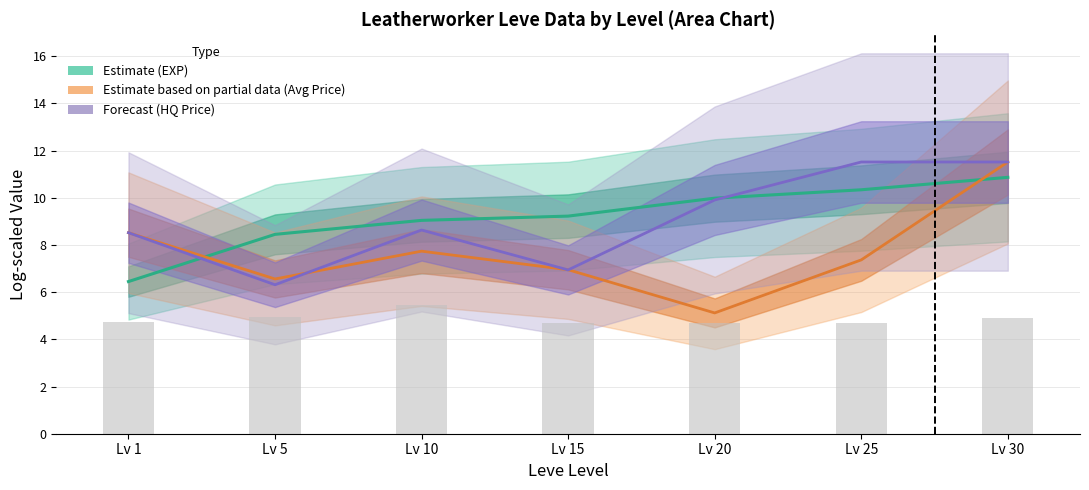

Reading left to right, transcribe all the data shown in this chart.

Leve EXP (log): Lv 1=6.4	Lv 5=8.4	Lv 10=9.0	Lv 15=9.2	Lv 20=10.0	Lv 25=10.3	Lv 30=10.9
currentAveragePrice (log): Lv 1=8.5	Lv 5=6.6	Lv 10=7.7	Lv 15=6.9	Lv 20=5.1	Lv 25=7.4	Lv 30=11.5
currentAveragePriceHQ (log): Lv 1=8.5	Lv 5=6.3	Lv 10=8.6	Lv 15=6.9	Lv 20=9.9	Lv 25=11.5	Lv 30=11.5
Leve Gil (log): Lv 1=4.7	Lv 5=4.9	Lv 10=5.4	Lv 15=4.7	Lv 20=4.7	Lv 25=4.7	Lv 30=4.9